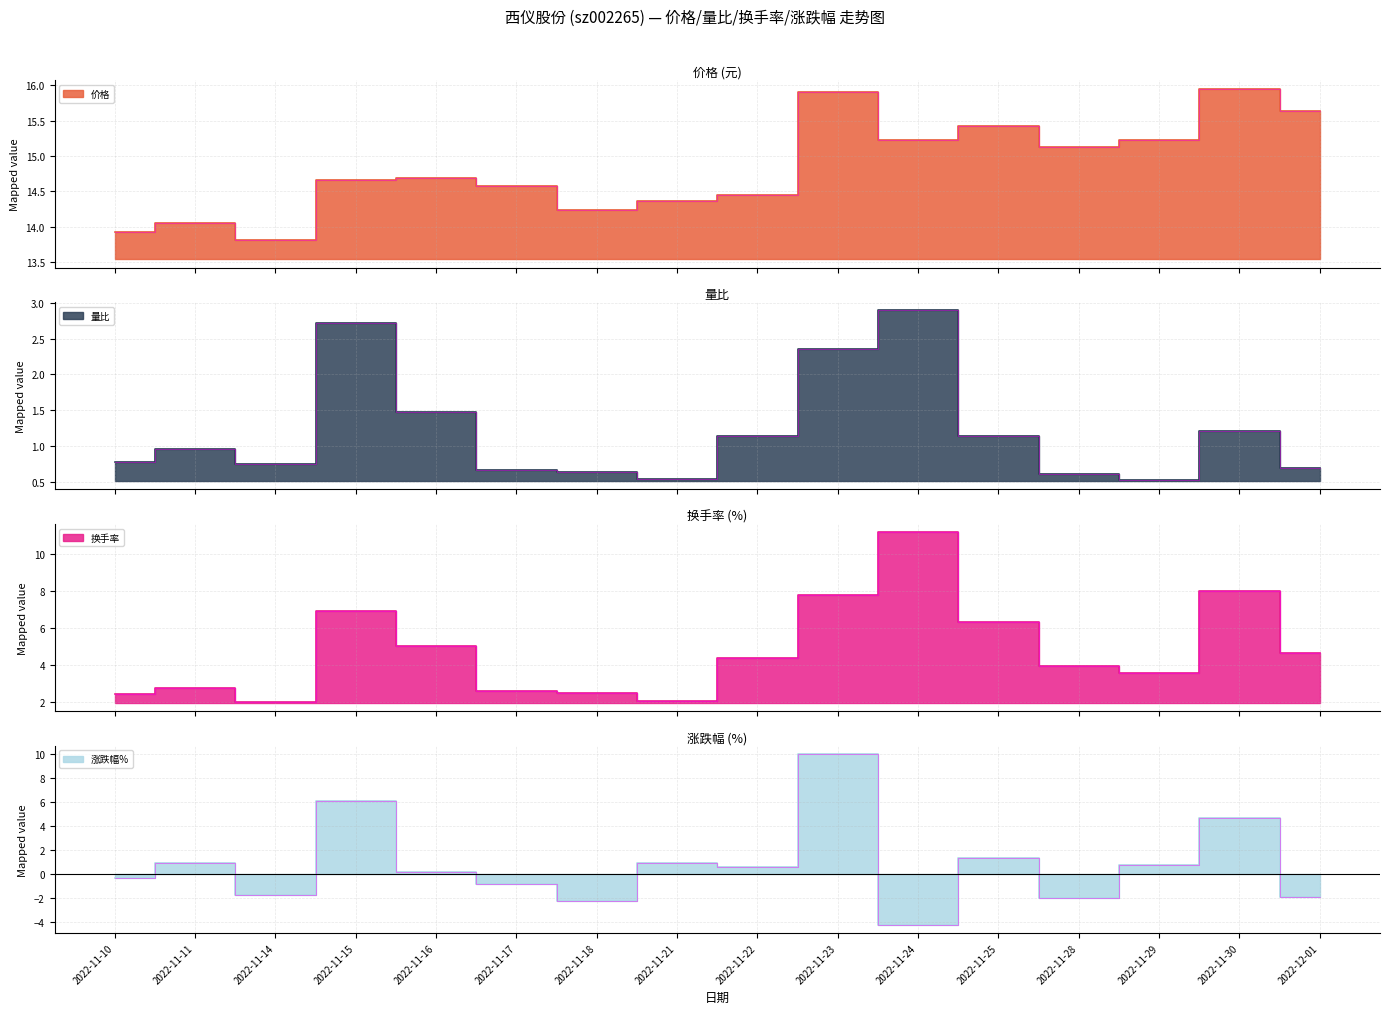

What is the value of the 涨跌幅% point at the 6th from the left?

-0.8